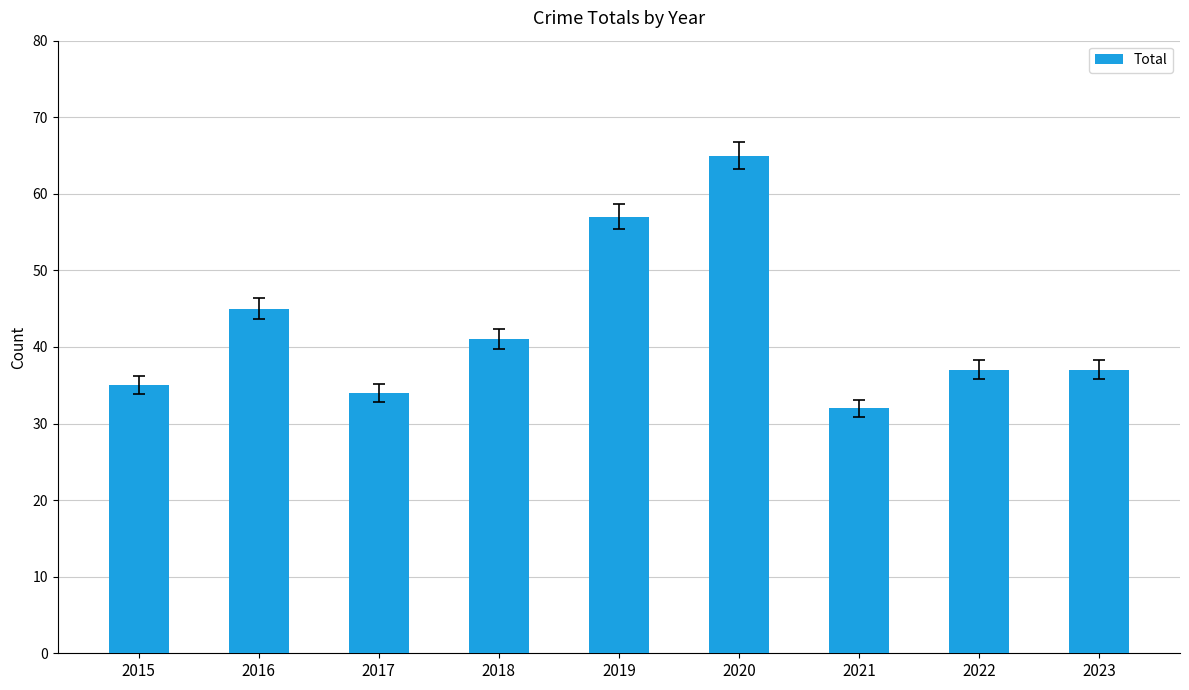

Where does the data first go above 37?

2016